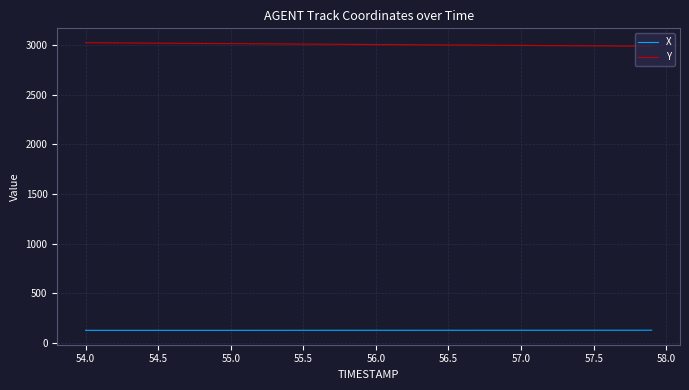

How many lines are shown in the chart?

2